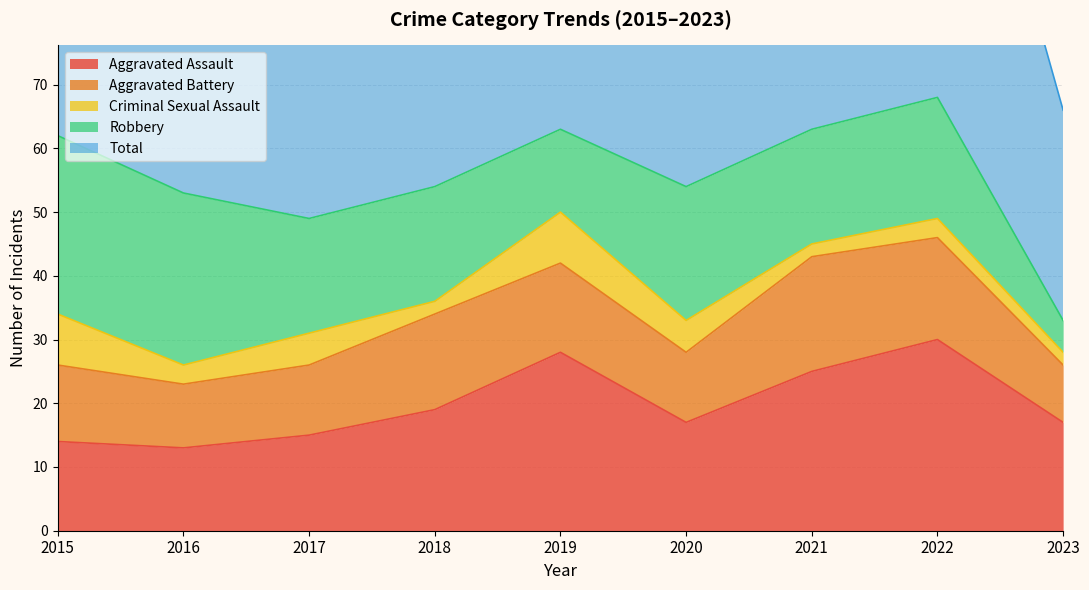

Does the chart have visible grid lines?

Yes